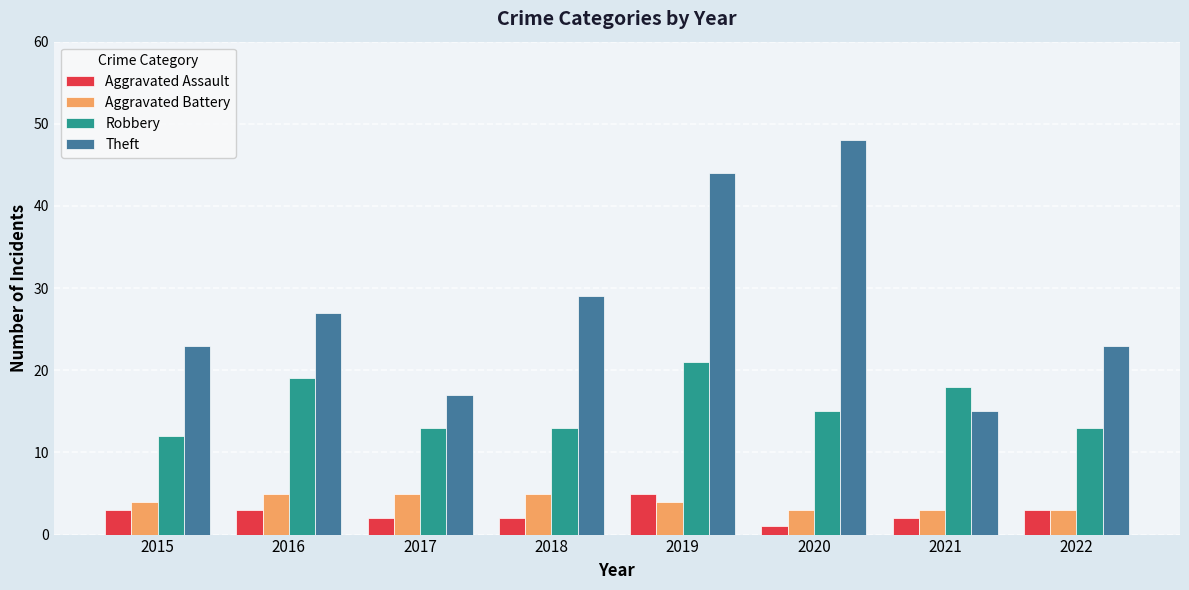

Which series changed the most between 2015 and 2021?

Theft